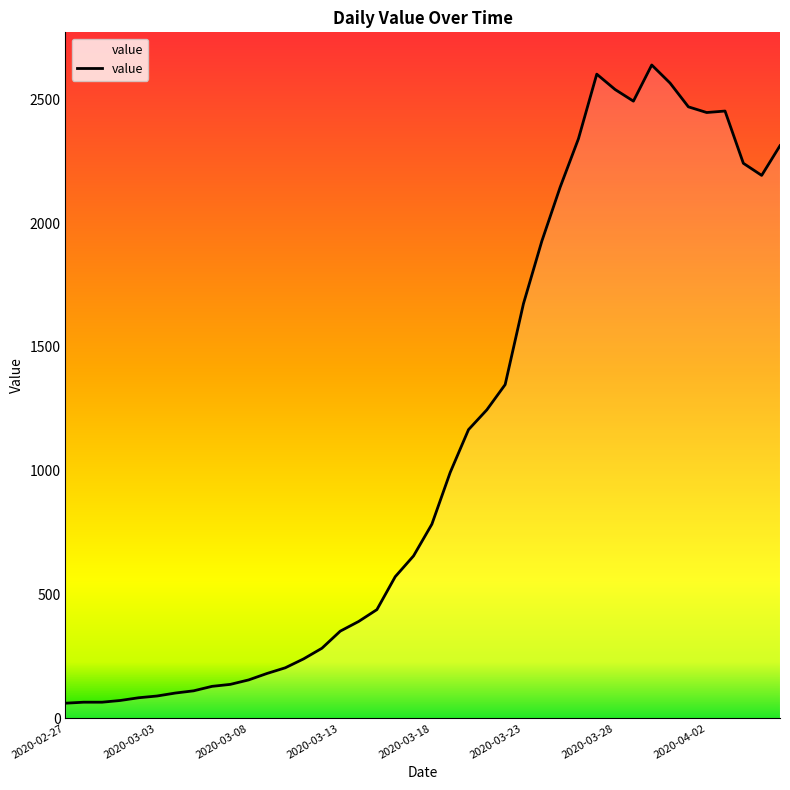

What is the smallest value displayed?

61